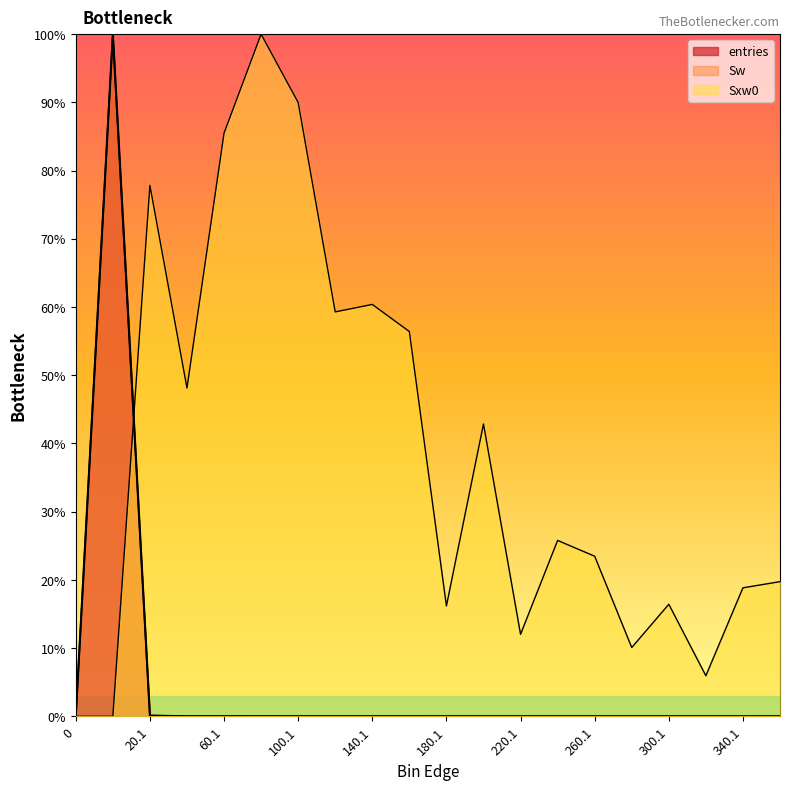

What is the label of the 5th point from the left?

60.1